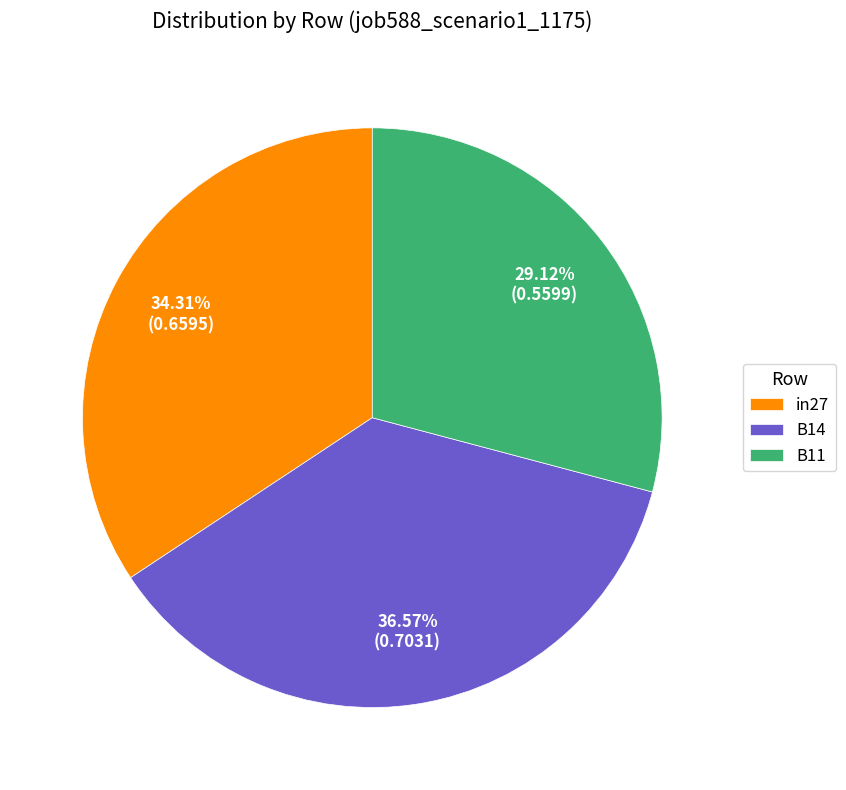

To the nearest percent, what is the difference between the in27 and B11 slice percentages?

5%